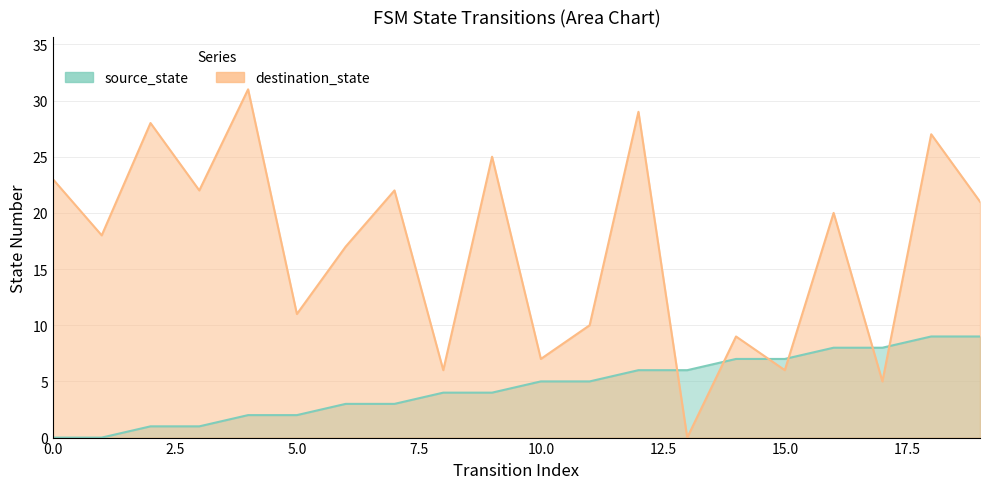

What is the difference between the maximum and minimum values in the source_state series?

9